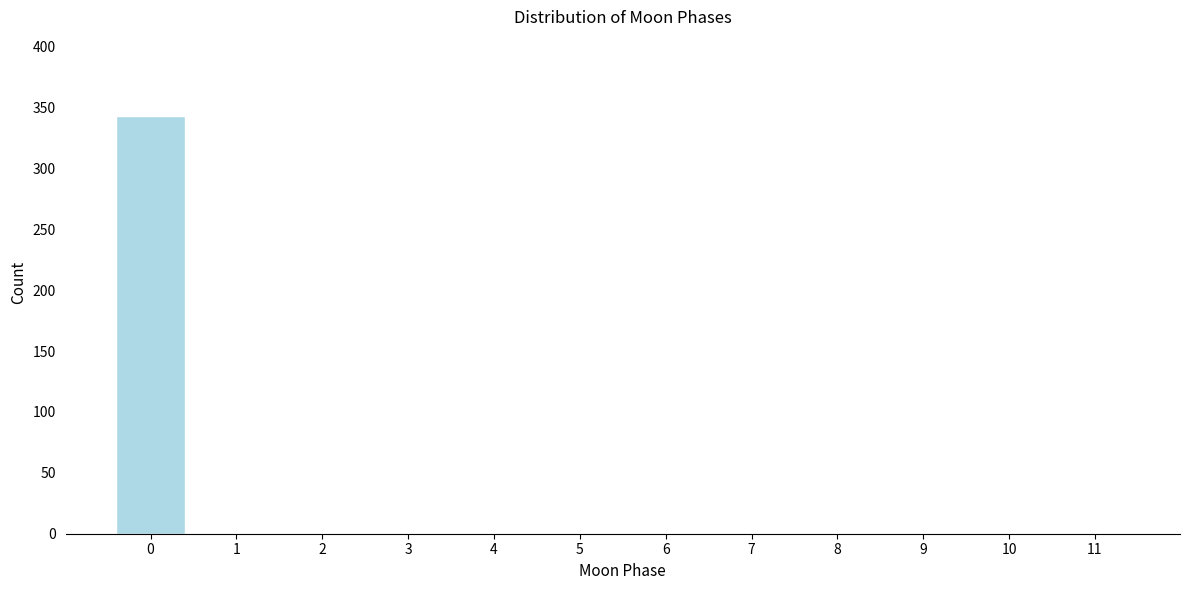

Reading left to right, list all the values displayed in this chart.

0=343	1=0	2=0	3=0	4=0	5=0	6=0	7=0	8=0	9=0	10=0	11=0